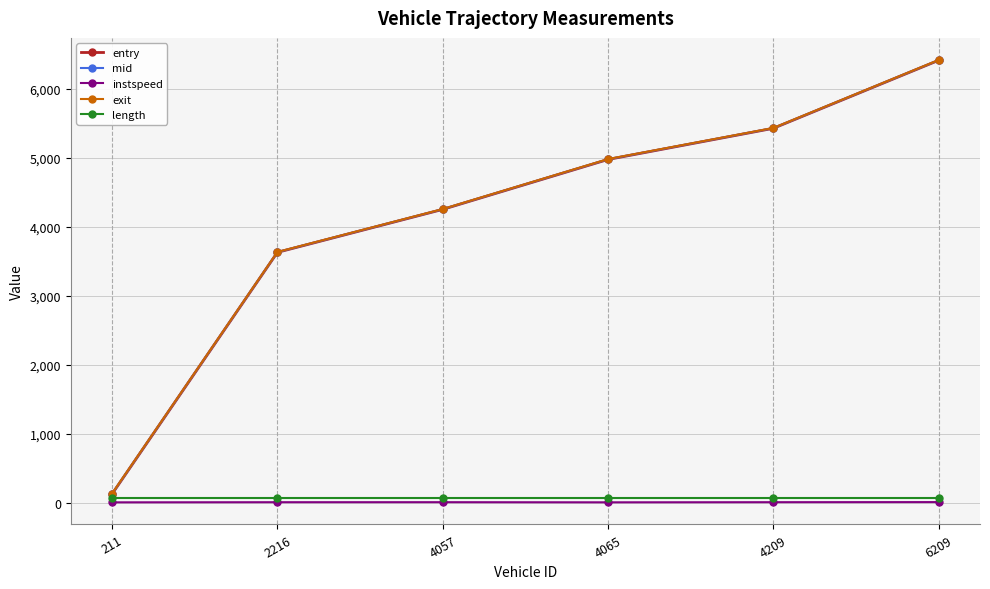

Does the chart have visible grid lines?

Yes